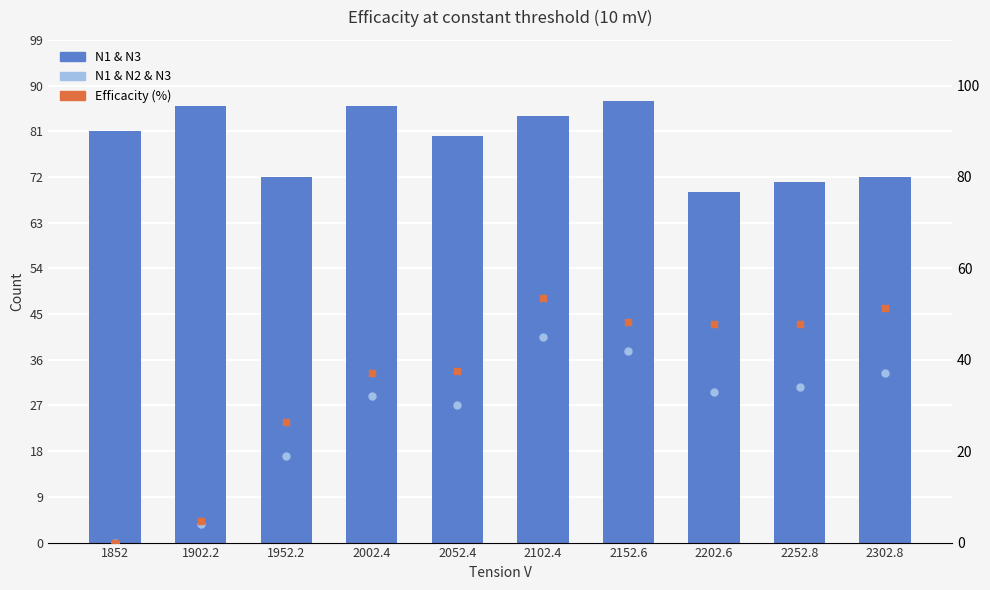

What is the average value of the N1 & N3 series?

78.8